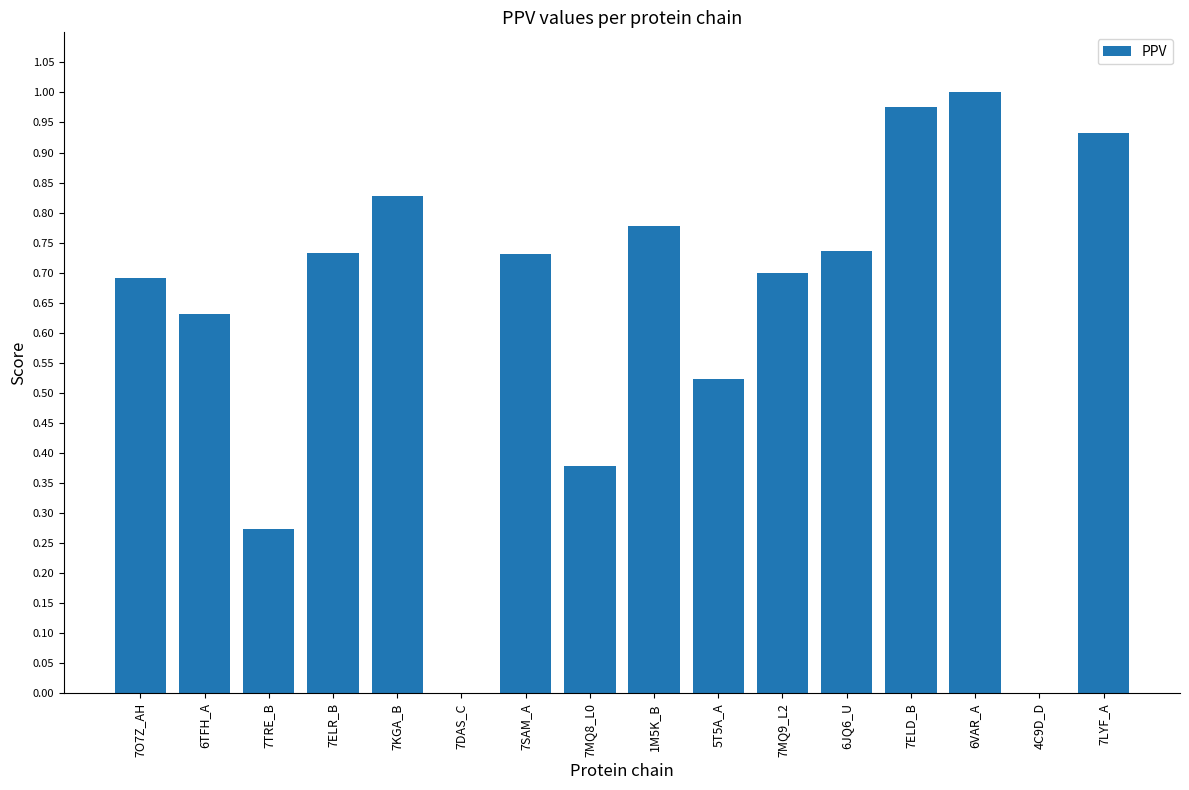

True or false: the data shows 0.0 at 7DAS_C.

True